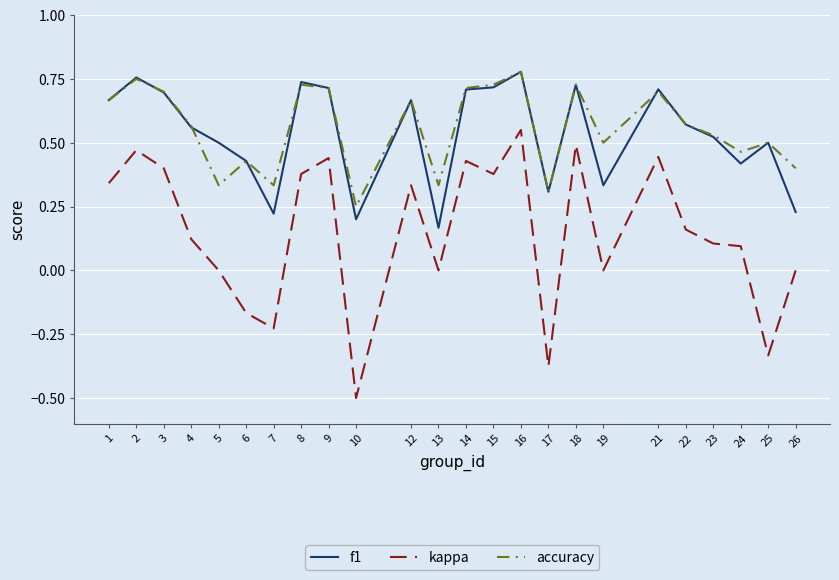

True or false: accuracy and kappa intersect in this chart.

False